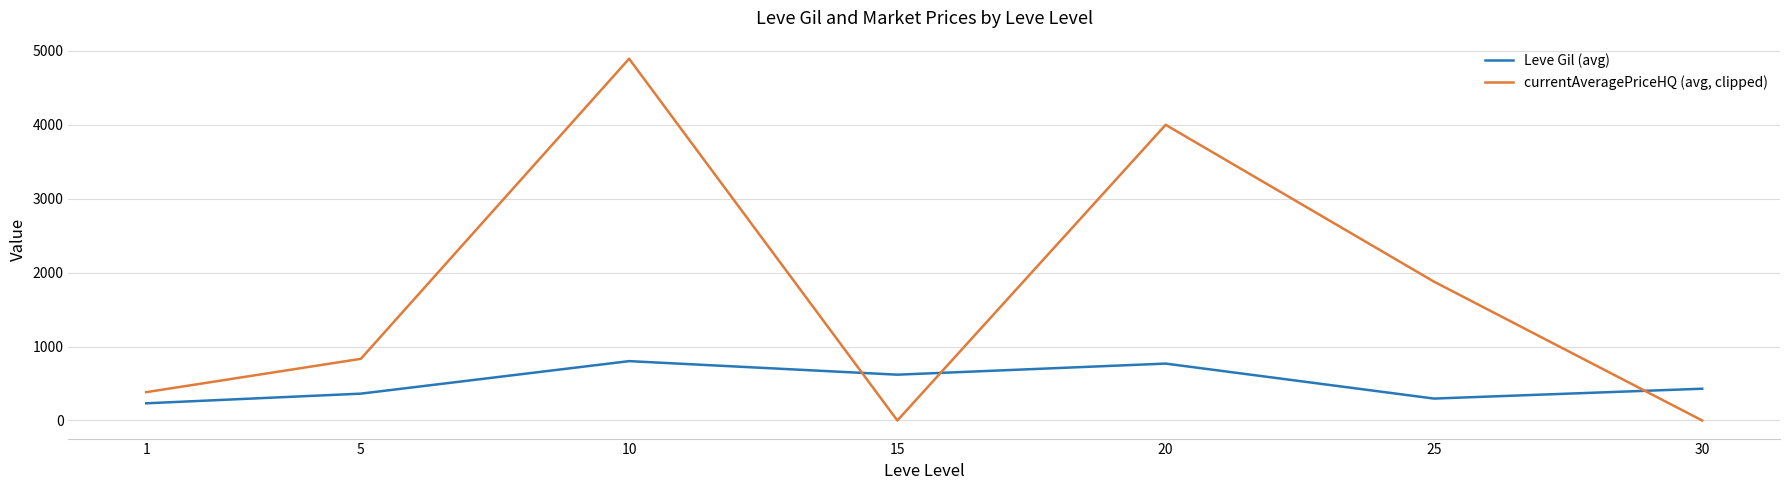

The Leve Gil (avg) series shows 232.5 at 1. True or false?

True